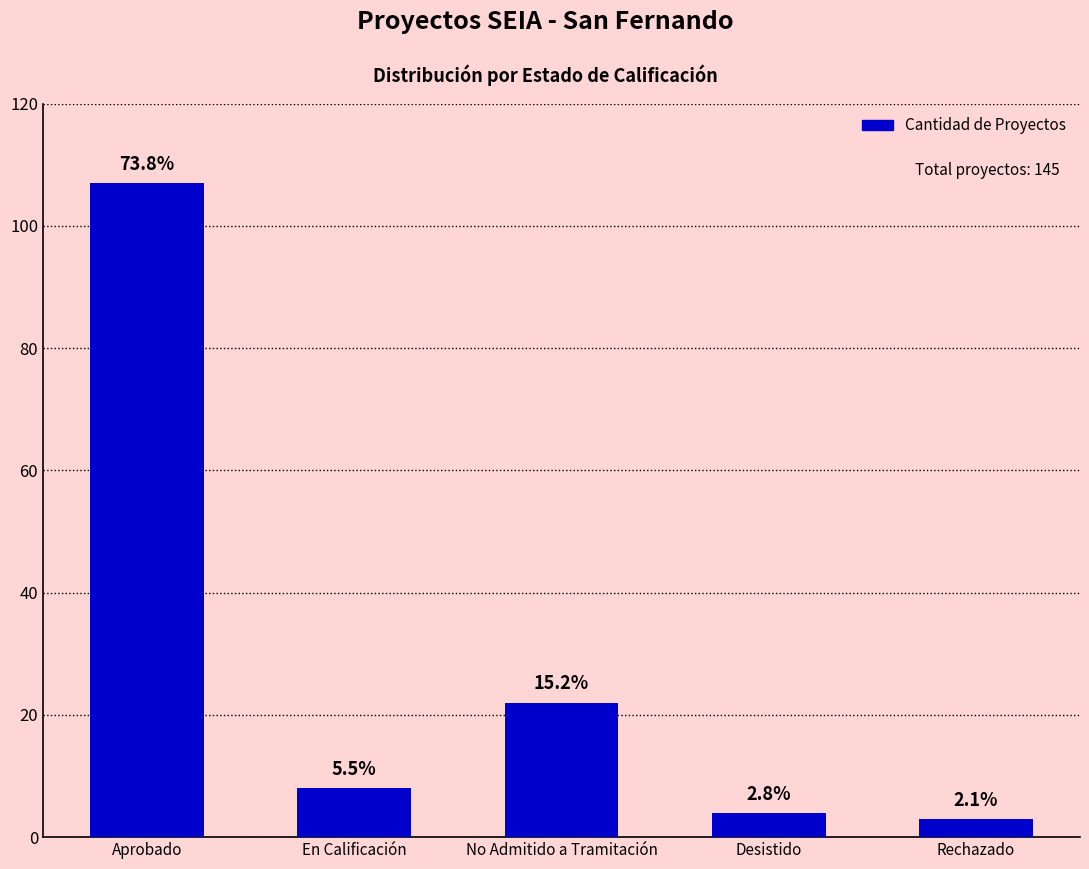

How many bars are there in total?

5